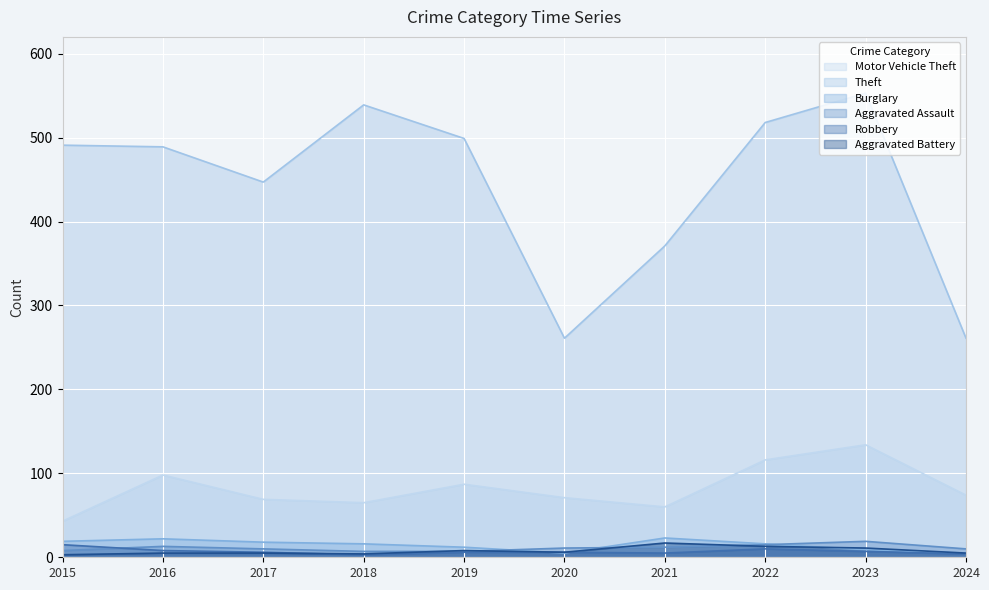

True or false: Theft has a value of 378 at 2020.

False